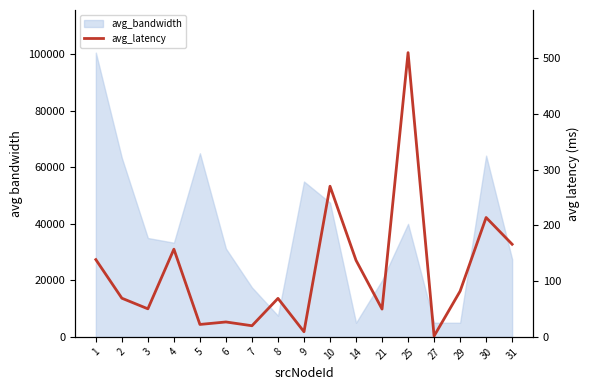

The value at 25 is 696.3. True or false?

False